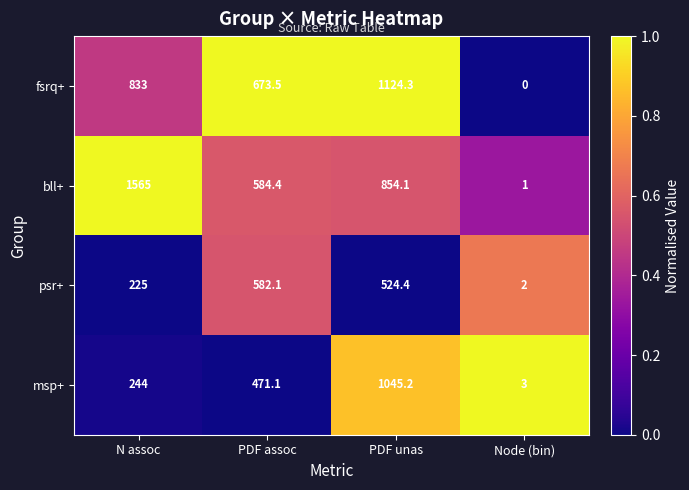

What is the sum of the psr+ values at PDF unas and Node (bin)?

526.4